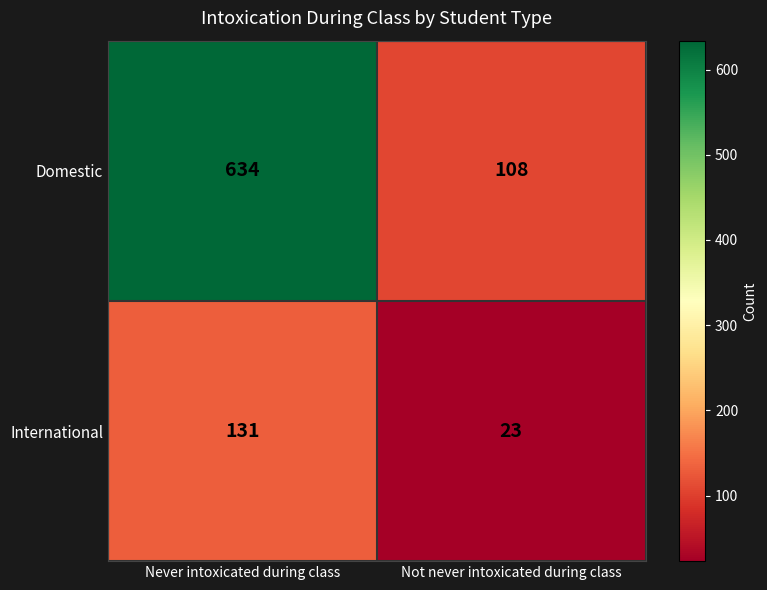

Reading right to left, list all the values displayed in this chart.

Domestic: 108	634
International: 23	131